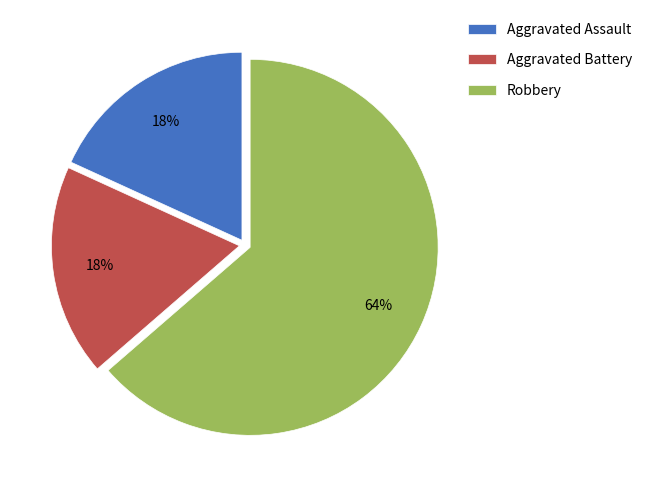

Which has a higher value, Robbery or Aggravated Battery?

Robbery